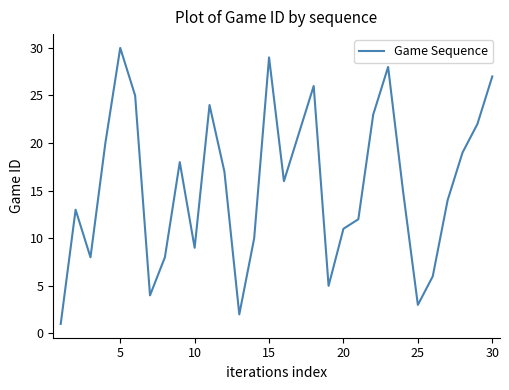

What is the difference between the maximum and minimum values?

29